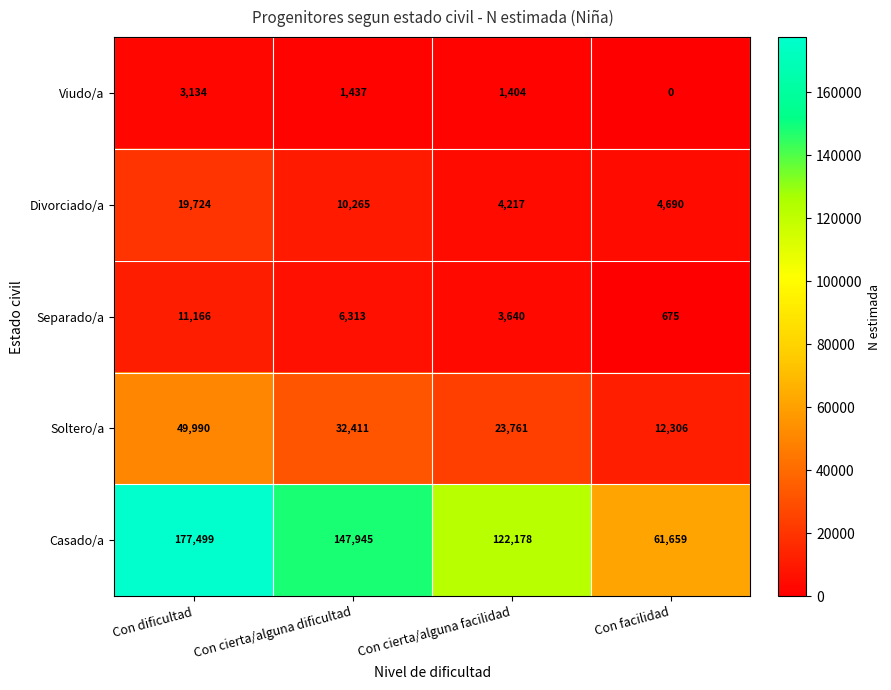

What is the sum of all Soltero/a values?

118468